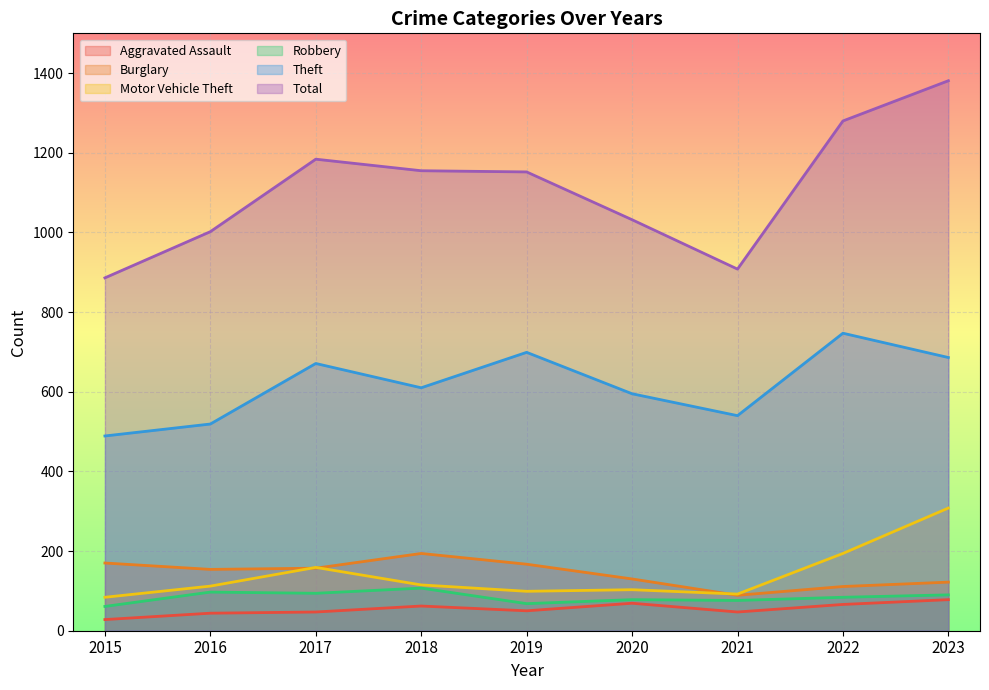

What is the smallest value displayed?

28